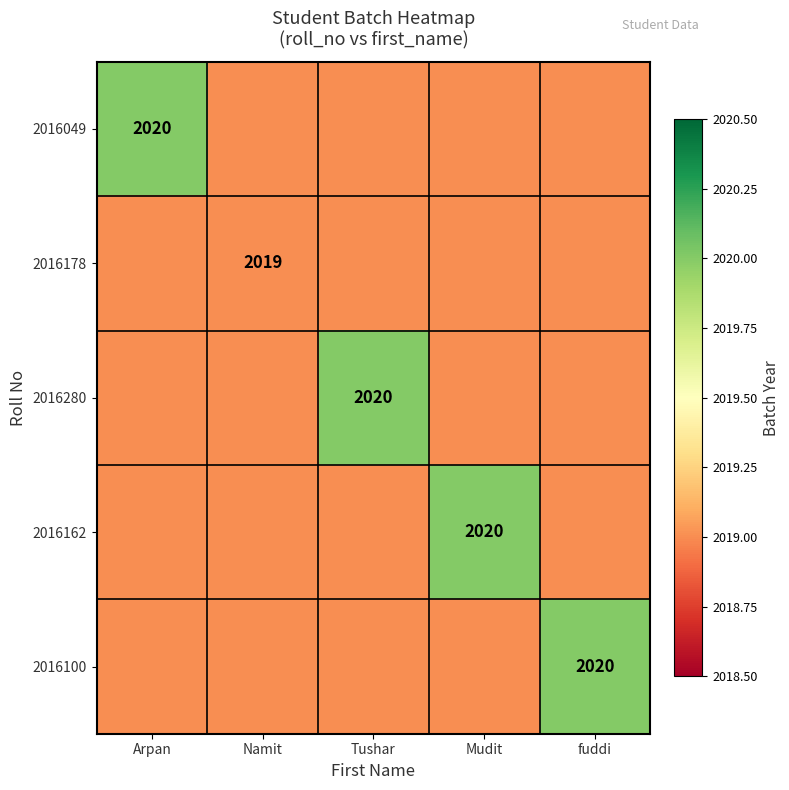

The value of 2016162 at Mudit is 2020. True or false?

True